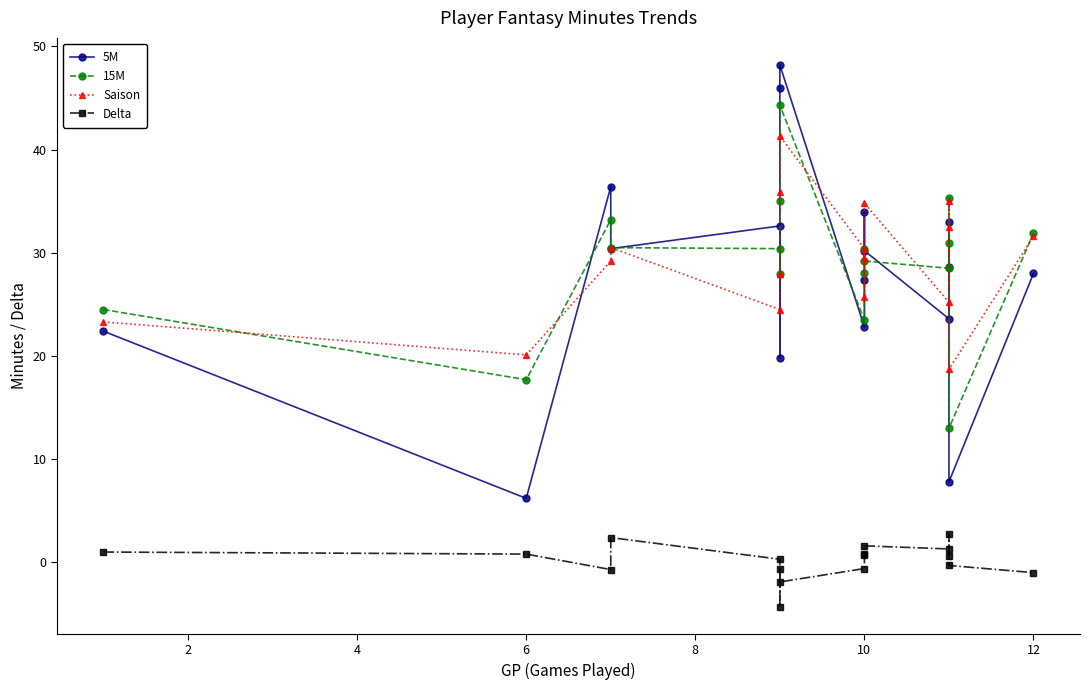

The 15M series shows 39.4 at 10. True or false?

False